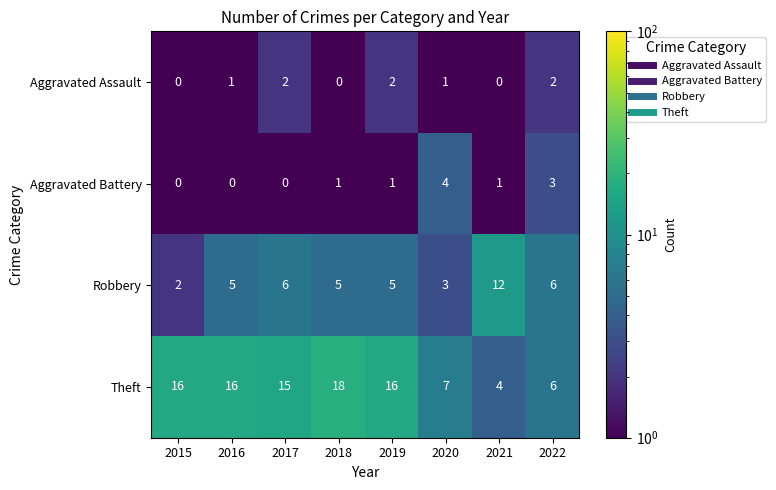

The Aggravated Battery series shows 1 at 2022. True or false?

False